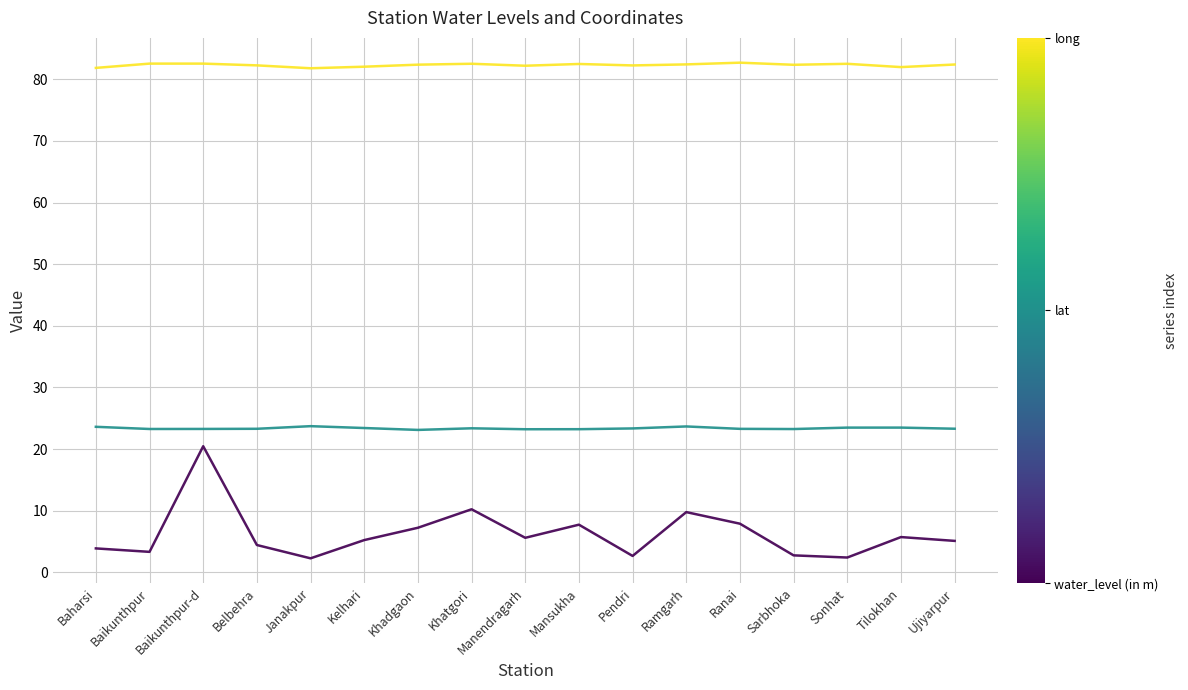

What is the difference between the highest and lowest values at Mansukha?

74.8